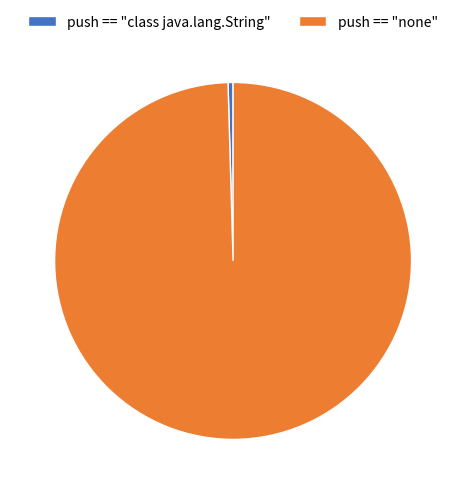

Is it true that push == "class java.lang.String" is 0% of the pie?

True